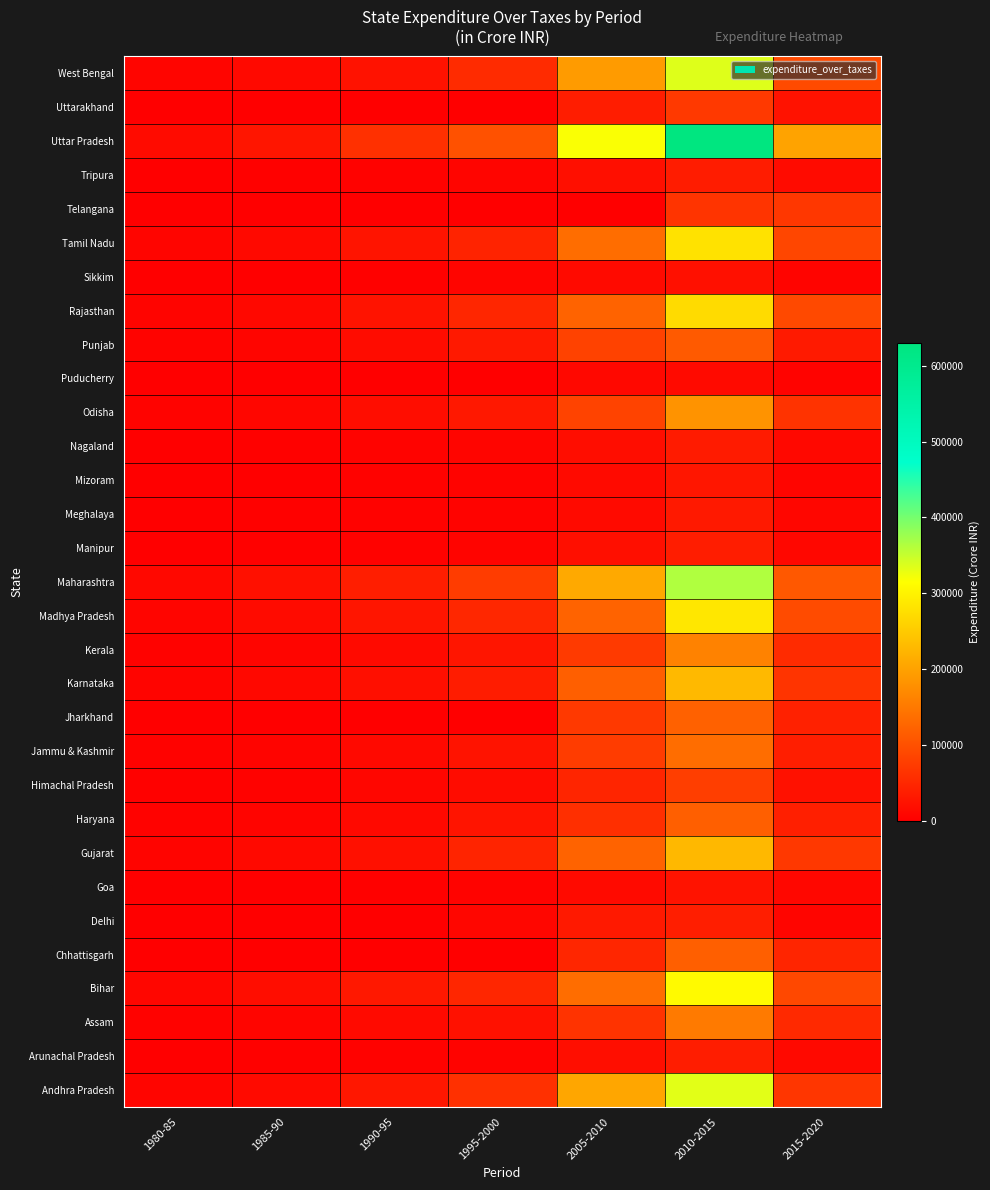

Count the number of categories in the chart.

7